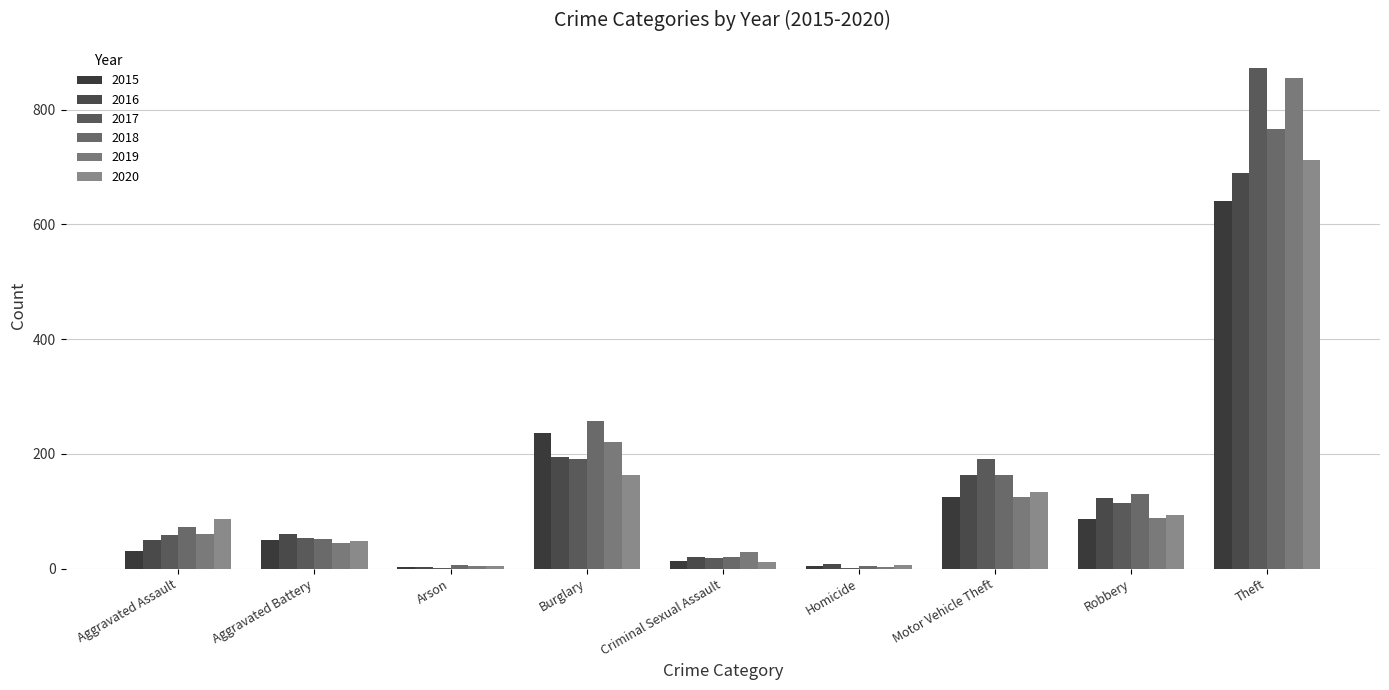

Does the chart contain stacked bars?

No